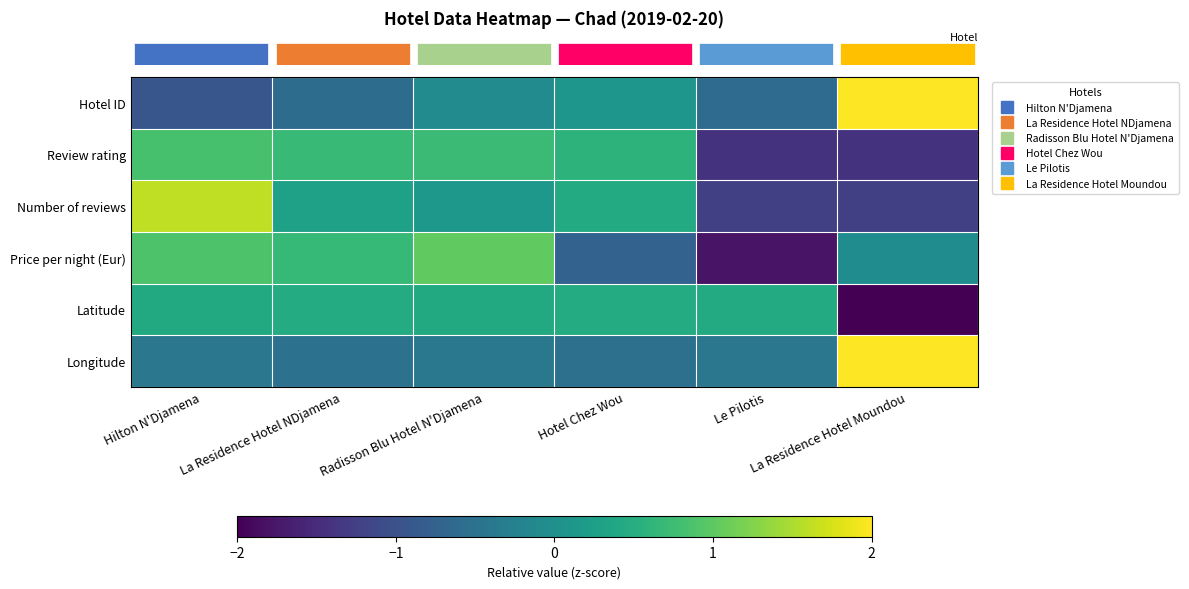

At how many categories does at least one series exceed -1?

6